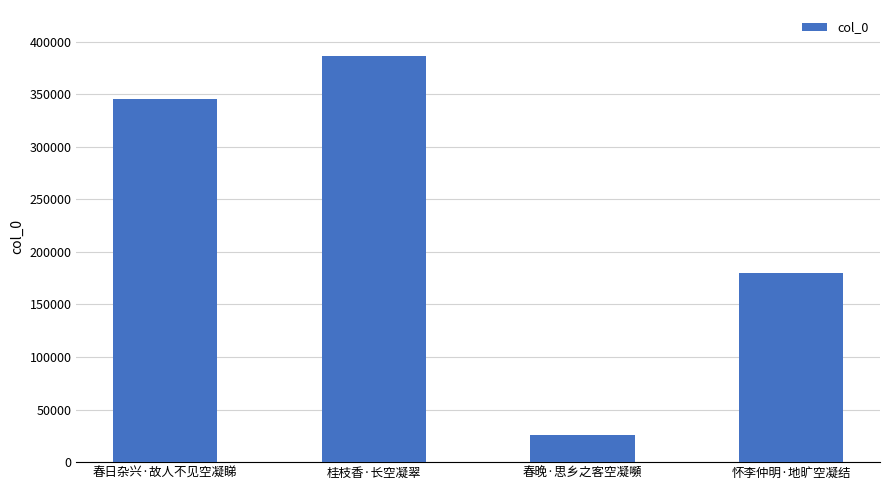

Reading left to right, what are all the values shown in this chart?

345393	386120	25889	180297